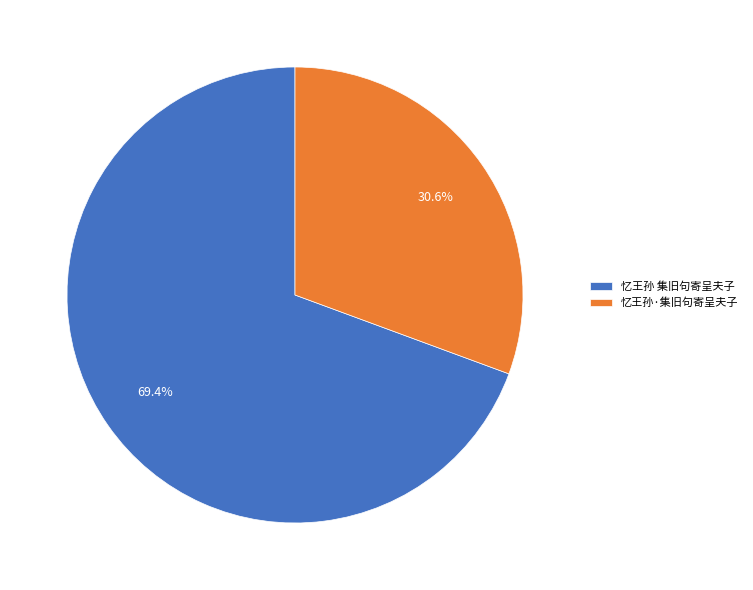

Rank the categories by value from highest to lowest.

忆王孙 集旧句寄呈夫子, 忆王孙·集旧句寄呈夫子